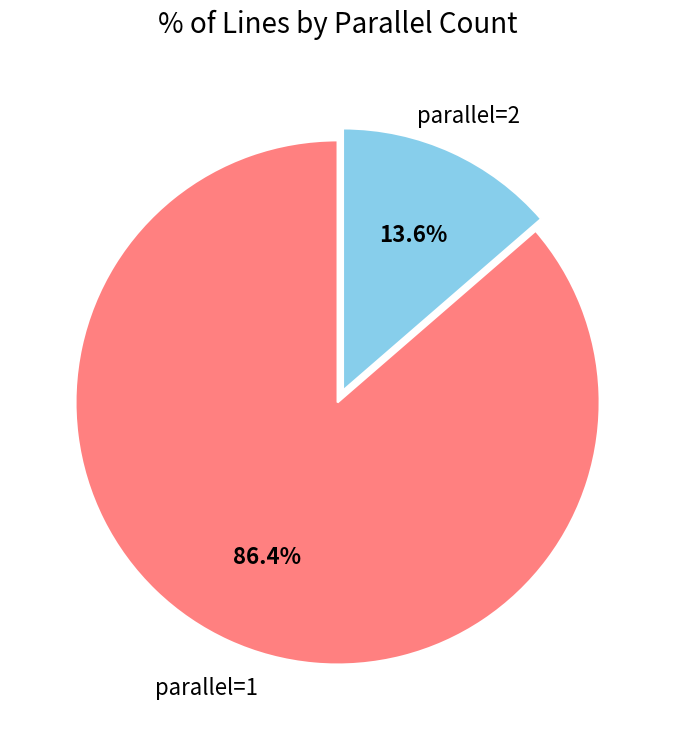

How many slices are in this pie chart?

2